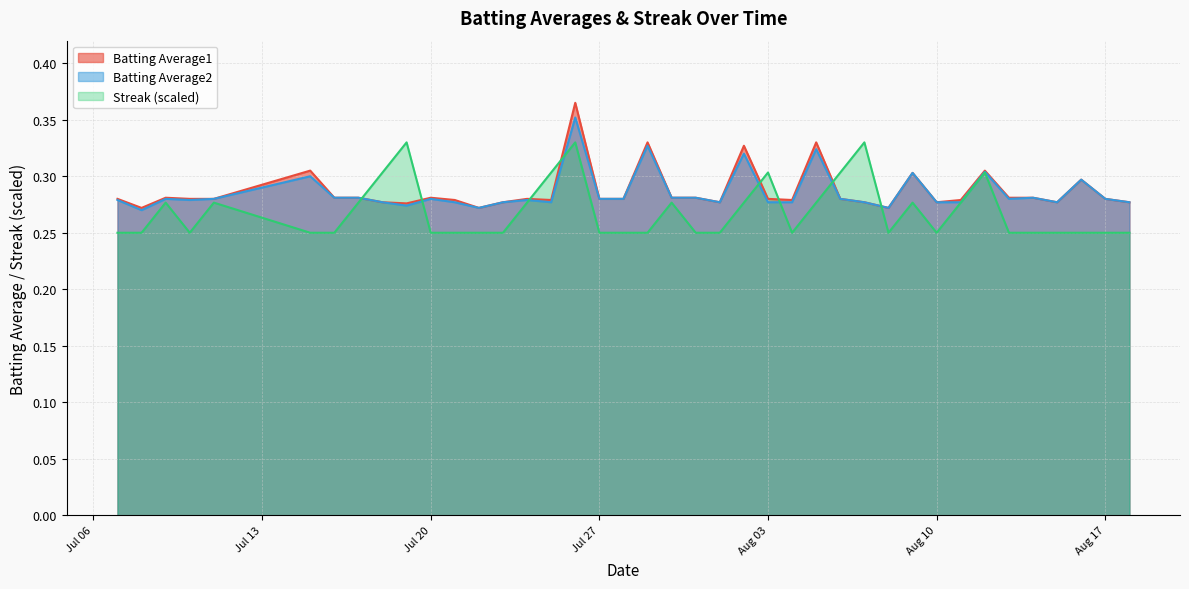

Count the number of data series in this chart.

3